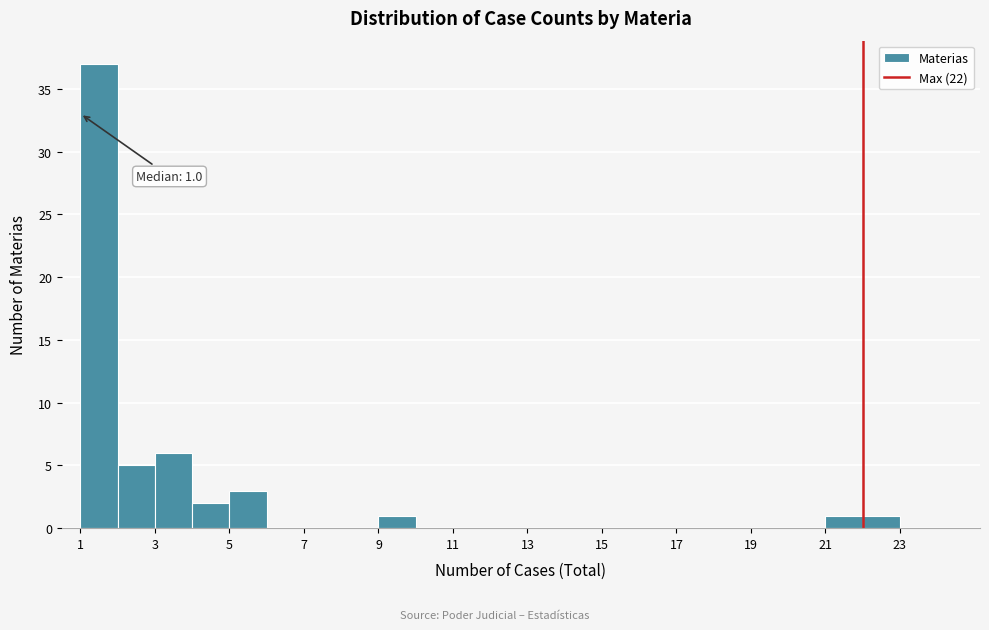

Which range on the x-axis has the tallest bar?

1 to 2